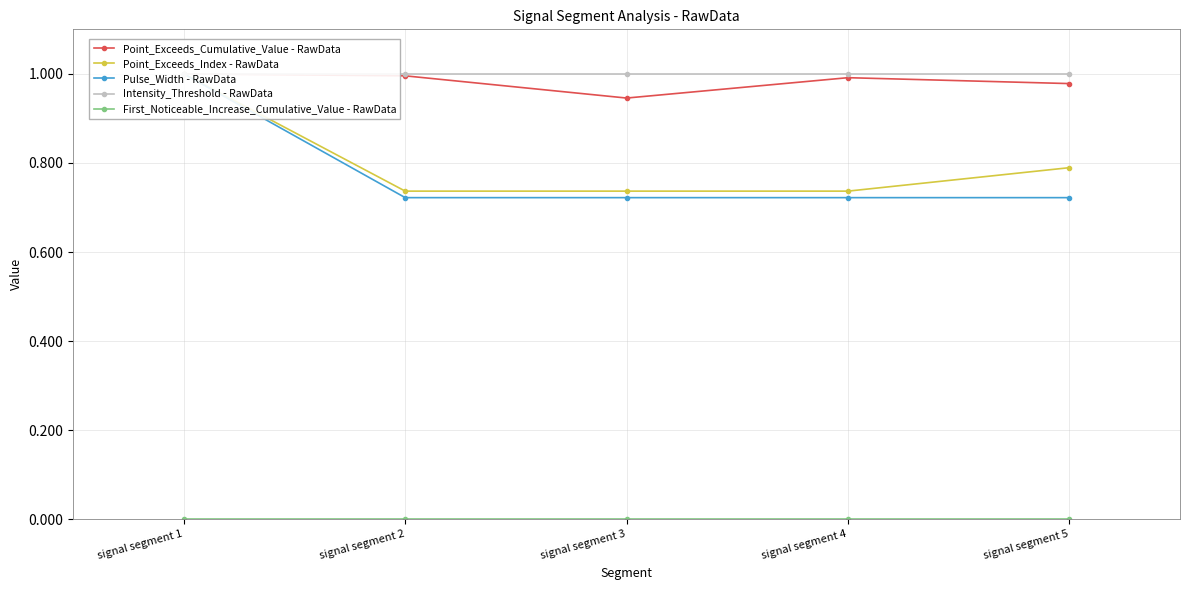

True or false: Point_Exceeds_Index - RawData and Intensity_Threshold - RawData cross at least once.

False